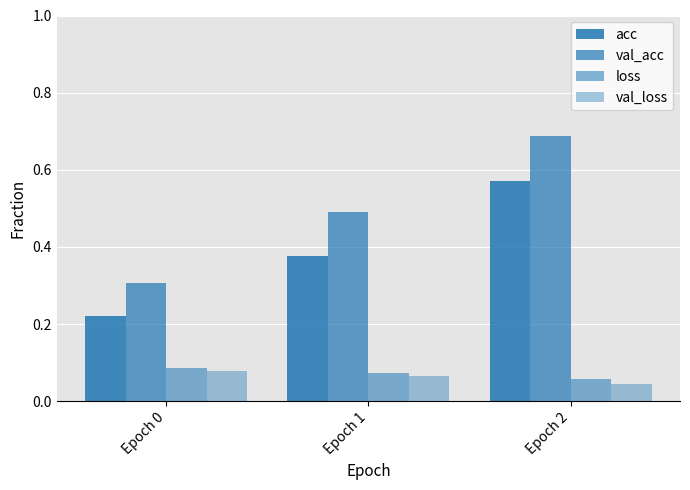

How many groups of bars are there?

3